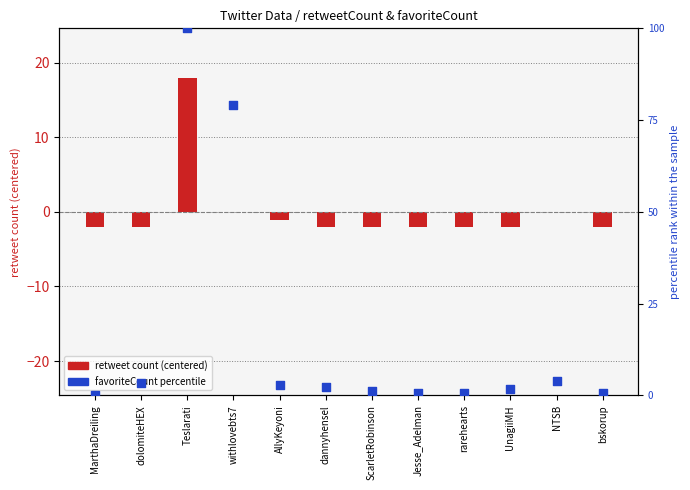

Which series has the largest Y range (max minus min)?

favoriteCount percentile